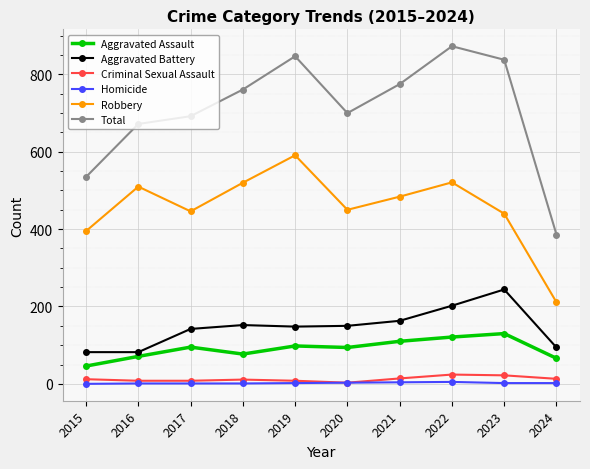

Which series changed the most between 2019 and 2022?

Robbery